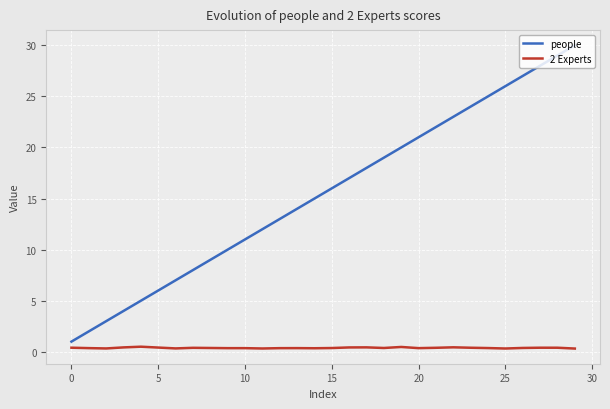

What are all the series names shown in the legend?

people, 2 Experts